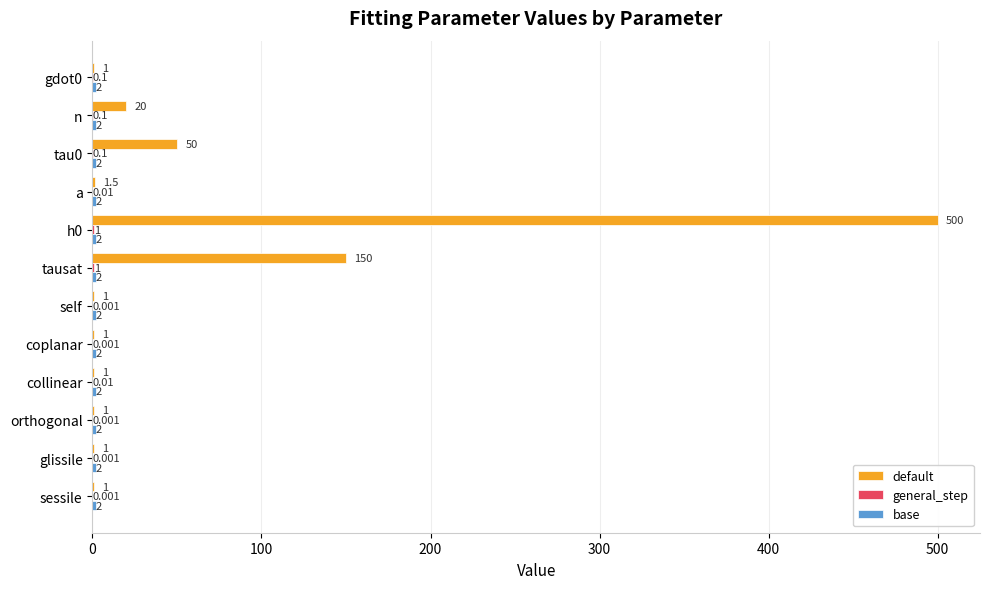

Which series has the largest range (max minus min)?

default